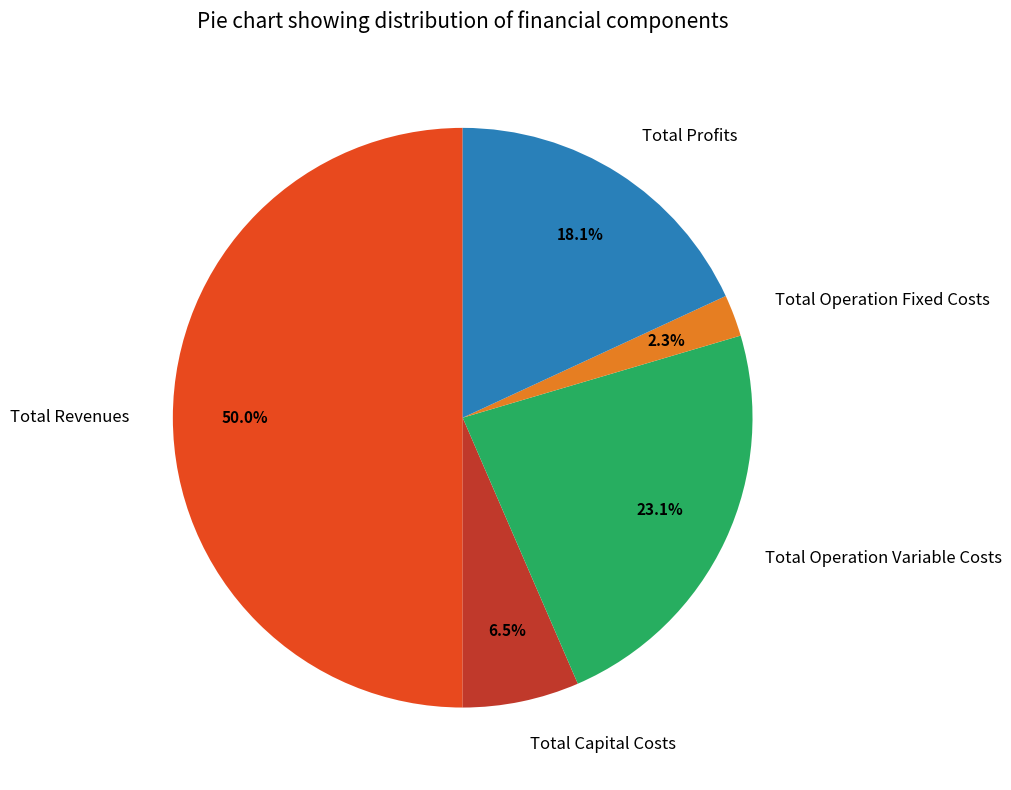

What is the ratio of the value at Total Capital Costs to the value at Total Operation Variable Costs?

0.3